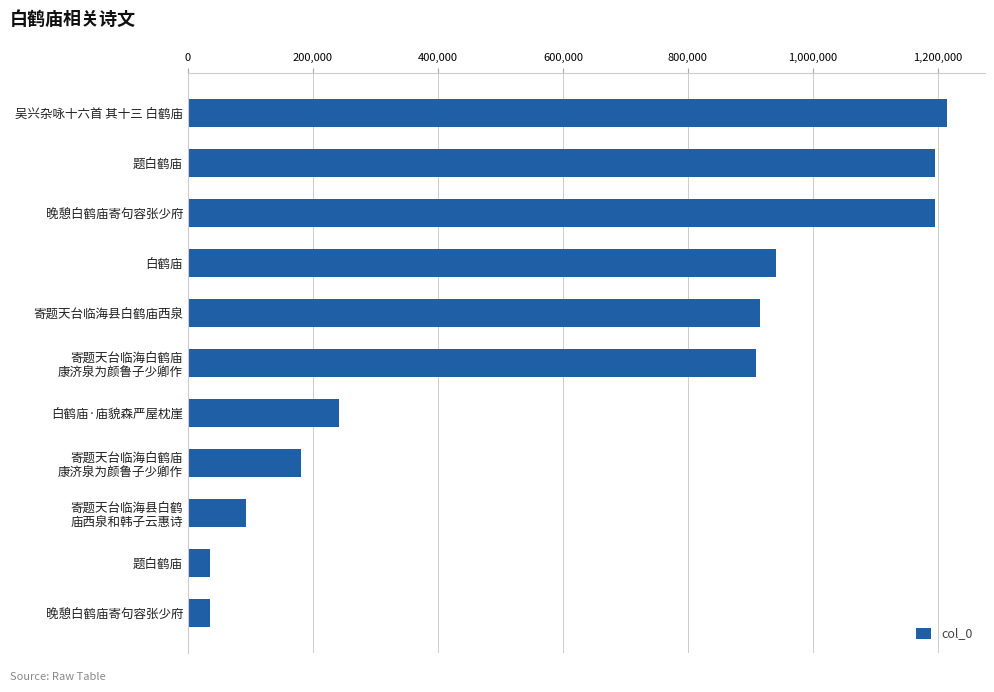

How many data points are less than 908478?

5